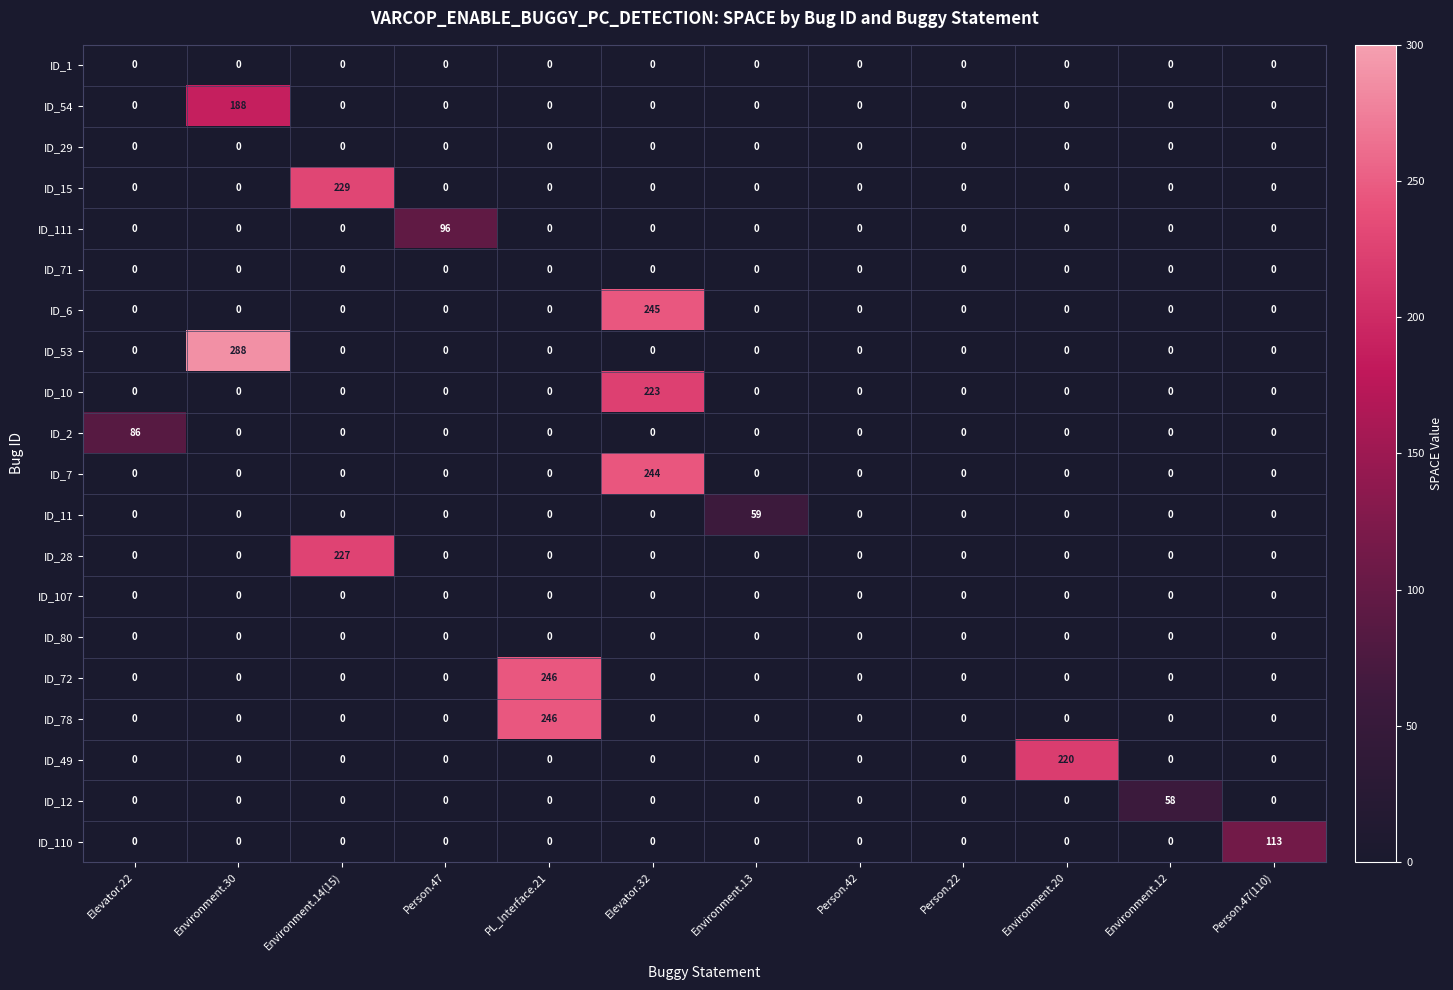

What is the spread (max minus min) of values at Environment.13?

59